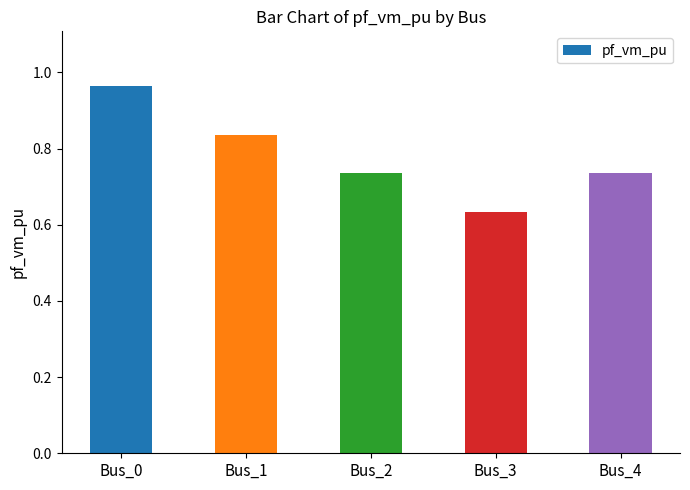

The value at Bus_1 is 1.4. True or false?

False